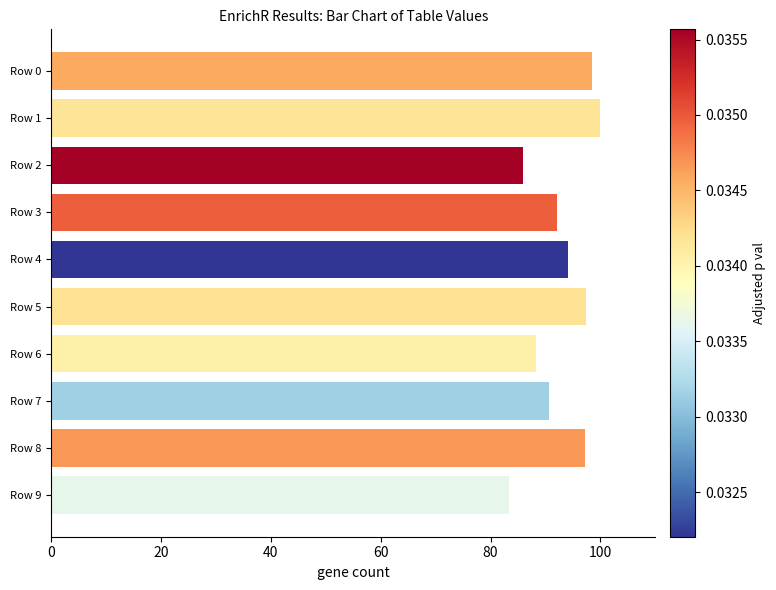

What is the average value?

92.7